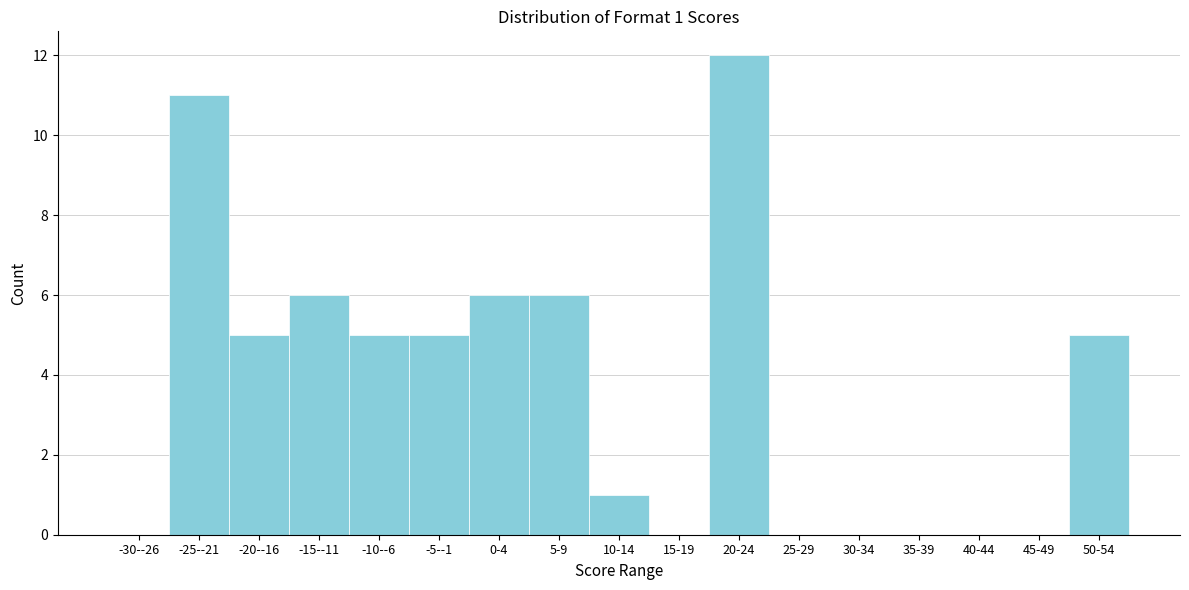

Reading left to right, what are all the values shown in this chart?

-30--26=0	-25--21=11	-20--16=5	-15--11=6	-10--6=5	-5--1=5	0-4=6	5-9=6	10-14=1	15-19=0	20-24=12	25-29=0	30-34=0	35-39=0	40-44=0	45-49=0	50-54=5